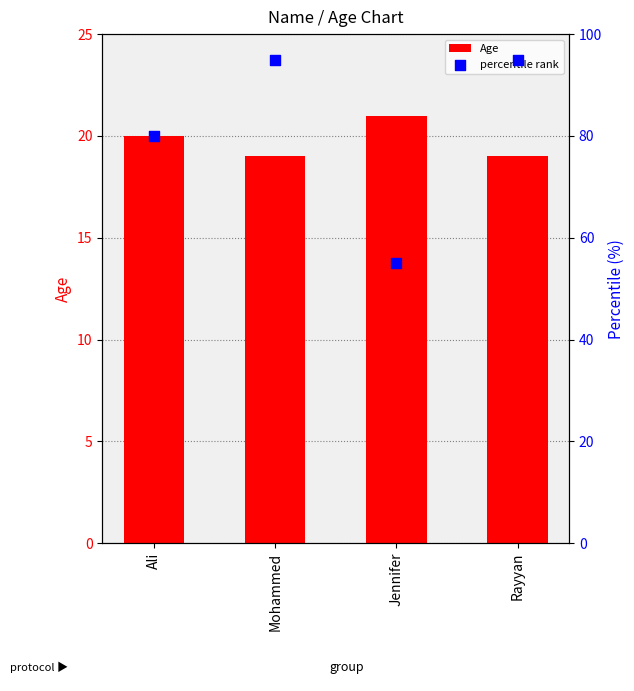

Which series reaches the minimum Y coordinate?

Age